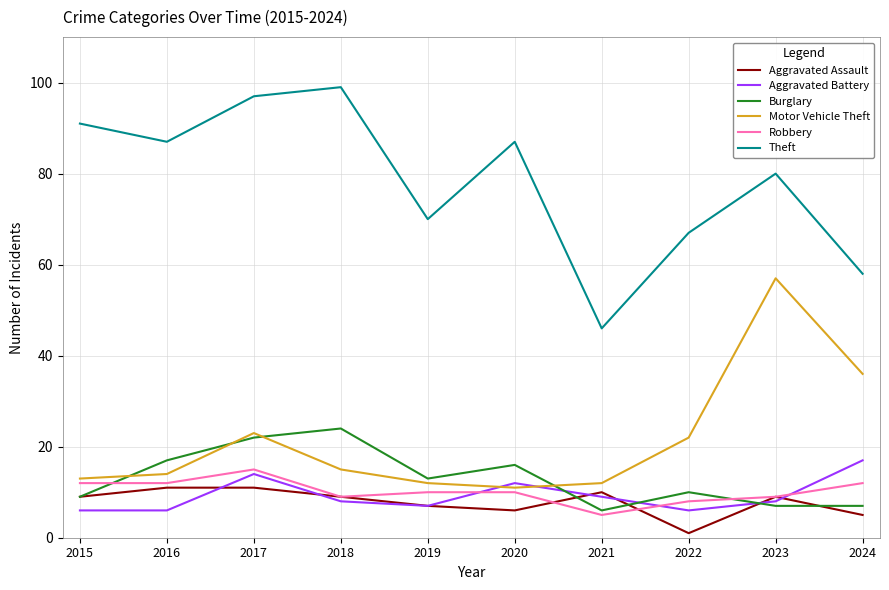

What is the total value across all series at 2020?

142